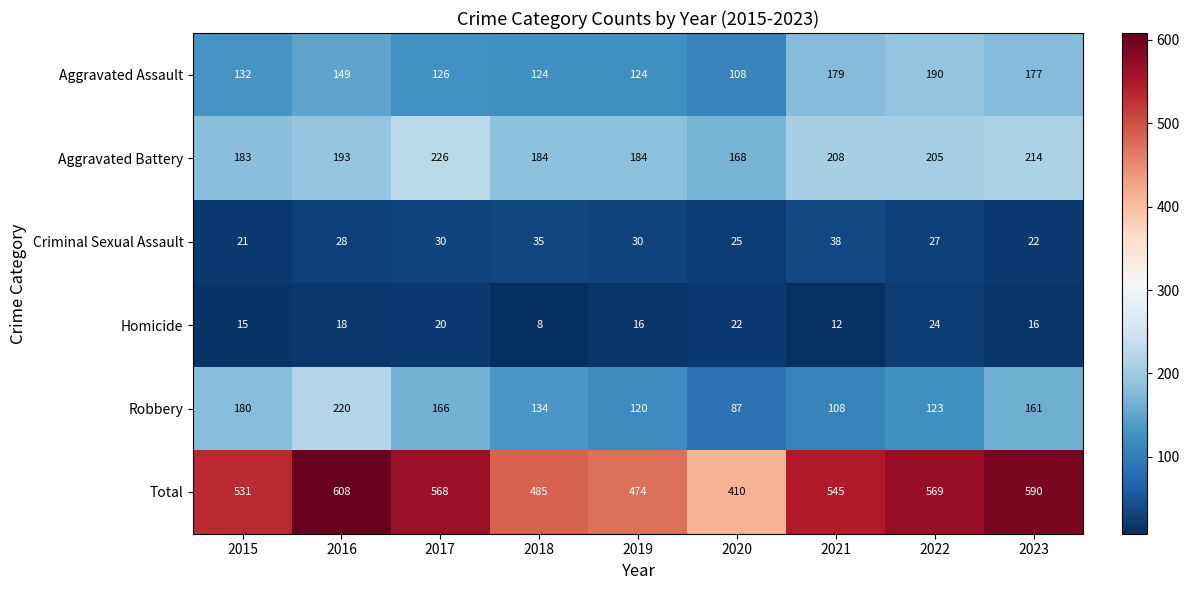

What is the sum of all Aggravated Assault values?

1309